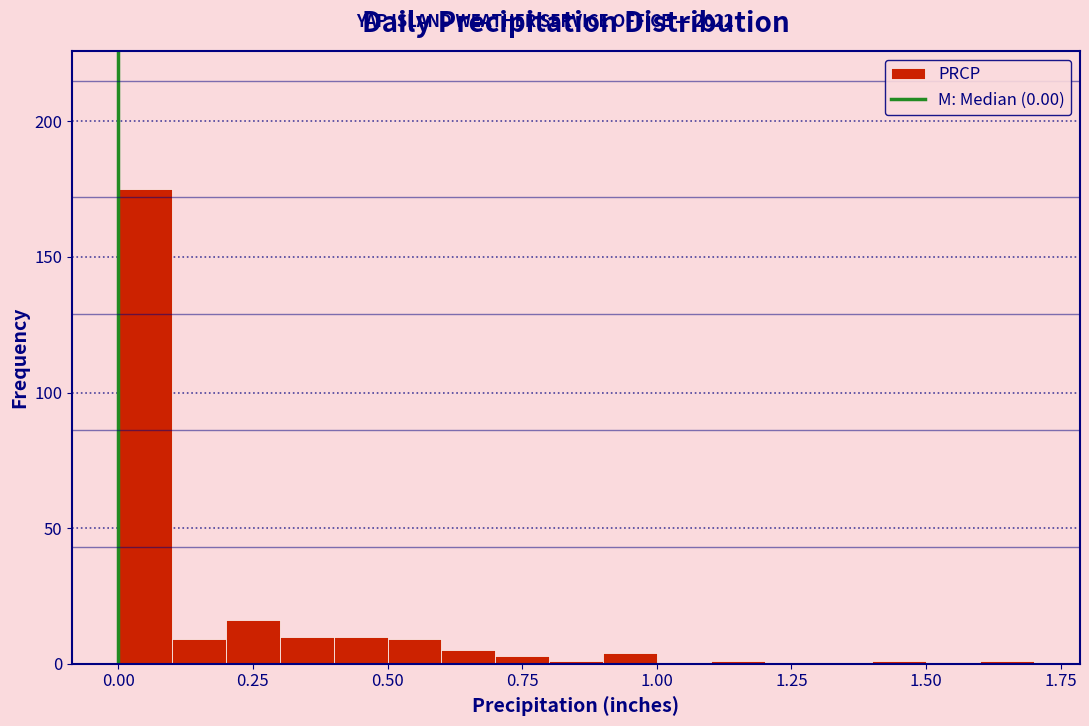

Read against the x-axis, roughly where is the centre of the tallest bar?

0.05